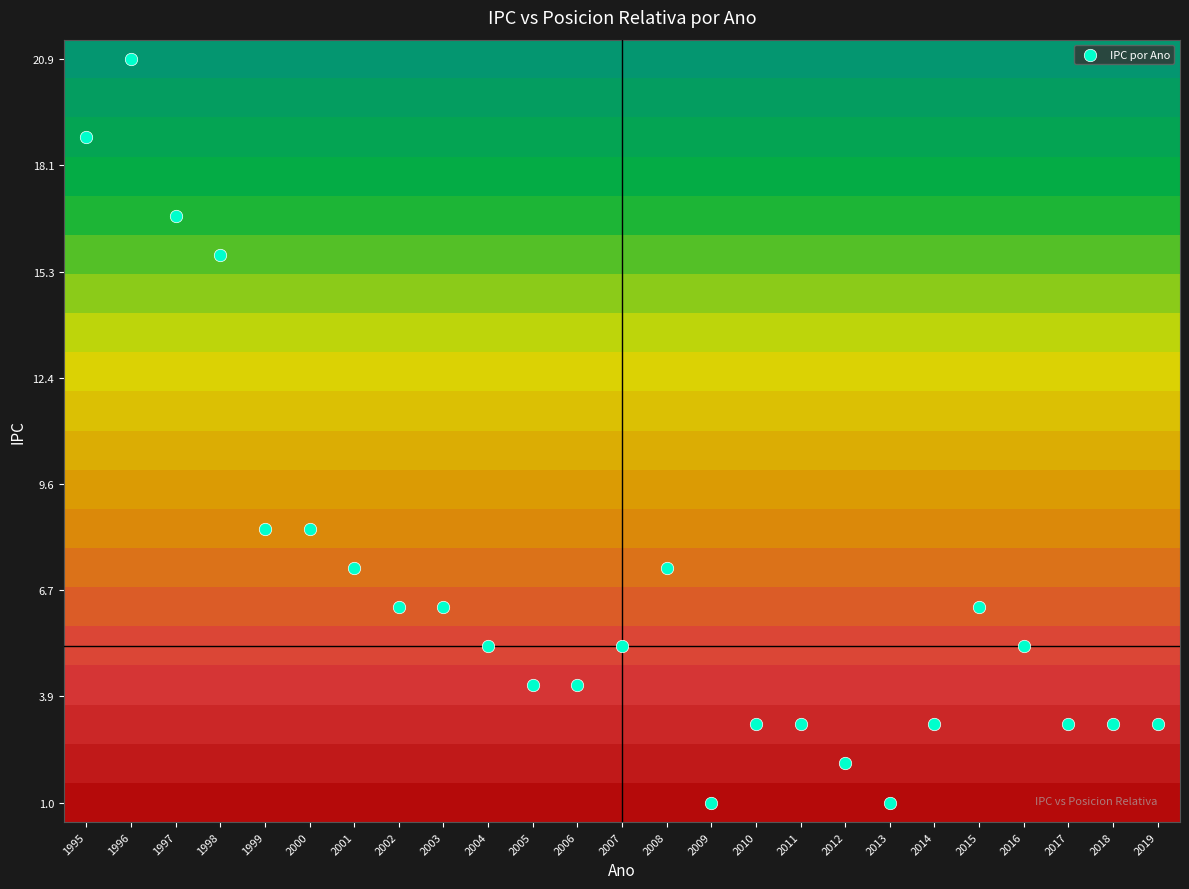

Which label corresponds to the largest value in the chart?

1995